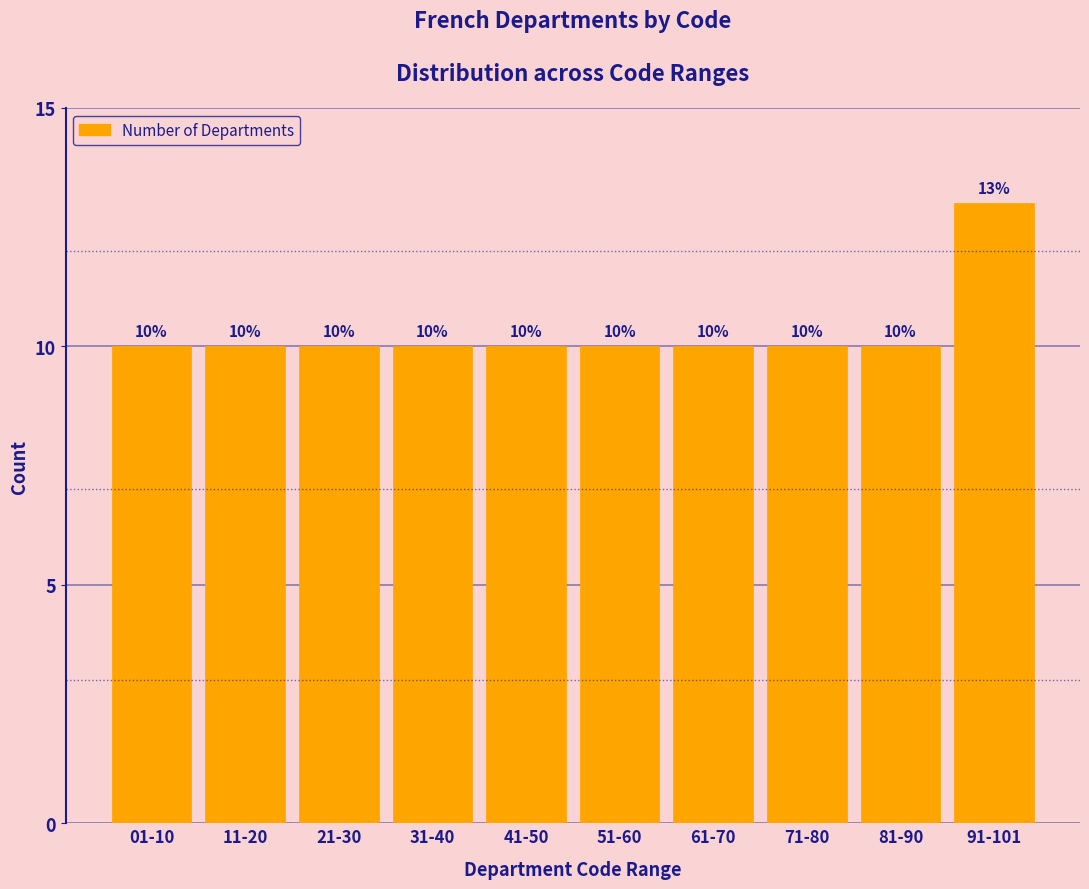

Reading left to right, list all the values displayed in this chart.

10	10	10	10	10	10	10	10	10	13